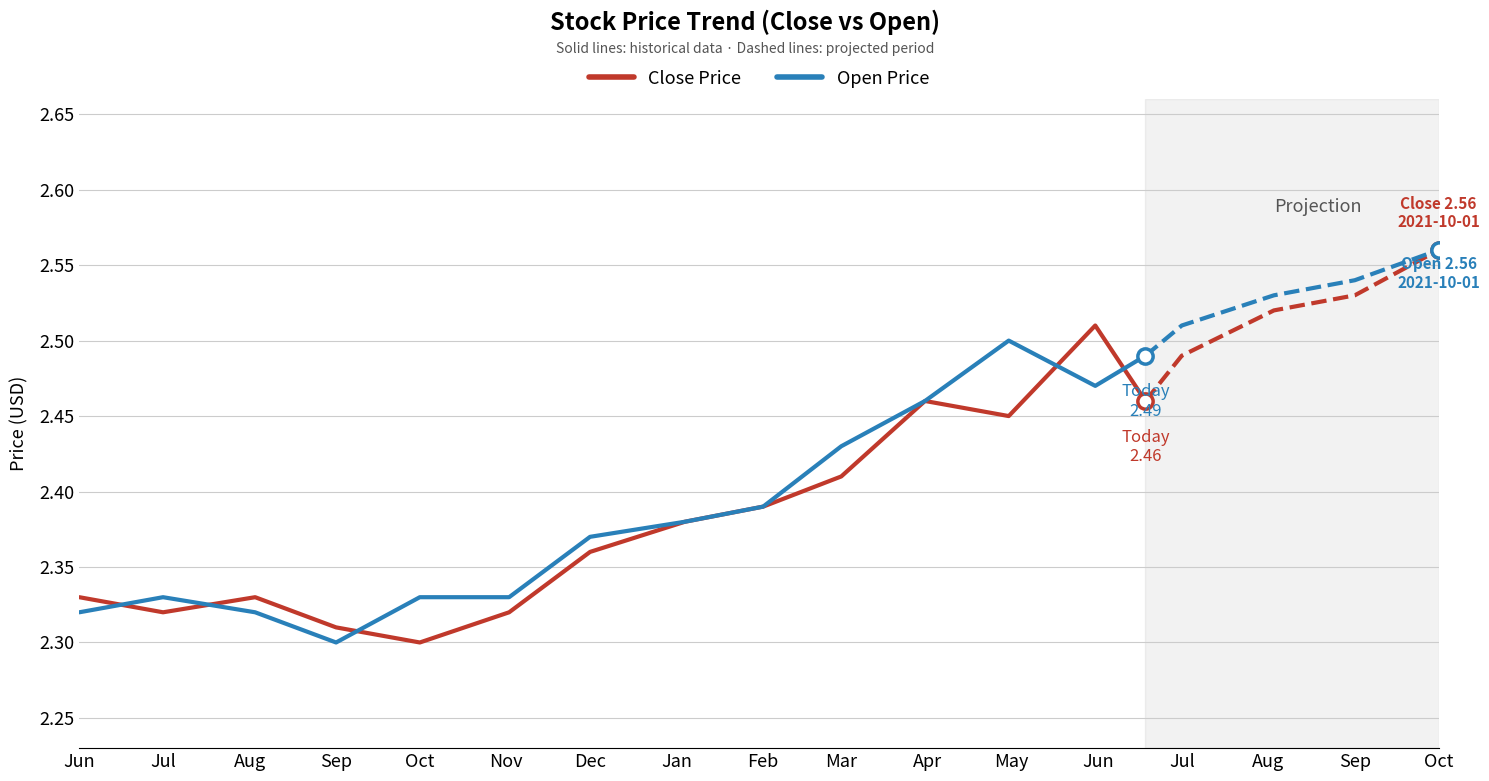

Reading left to right, what are all the values shown in this chart?

Close Price: 2.3	2.3	2.3	2.3	2.3	2.3	2.4	2.4	2.4	2.4	2.5	2.5	2.5	2.5
Open Price: 2.3	2.3	2.3	2.3	2.3	2.3	2.4	2.4	2.4	2.4	2.5	2.5	2.5	2.5